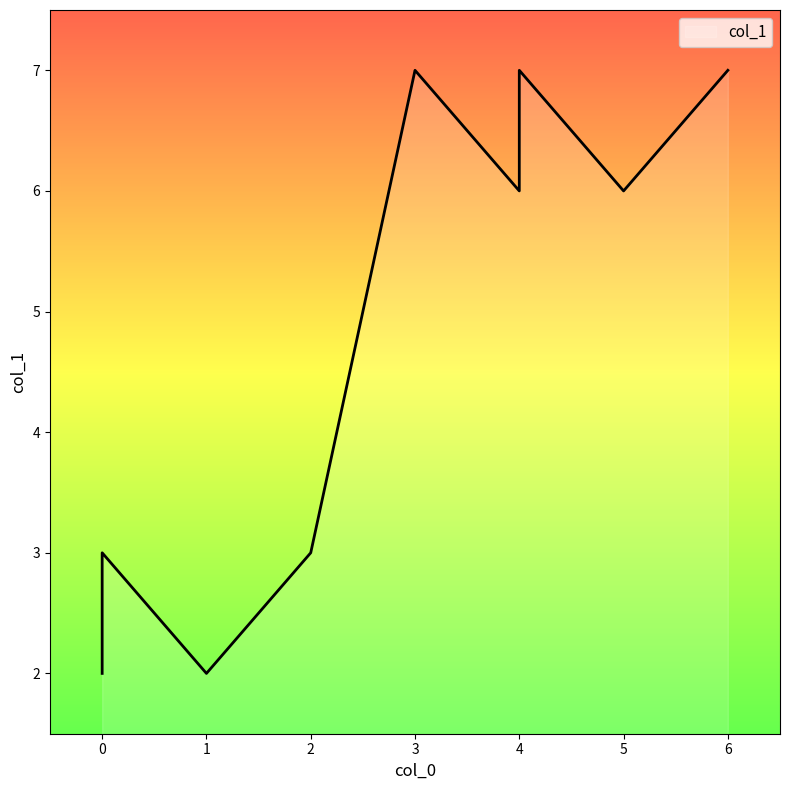

Reading left to right, what are all the values shown in this chart?

5=6	4=6	0=2	6=7	0=3	1=2	4=7	3=7	2=3